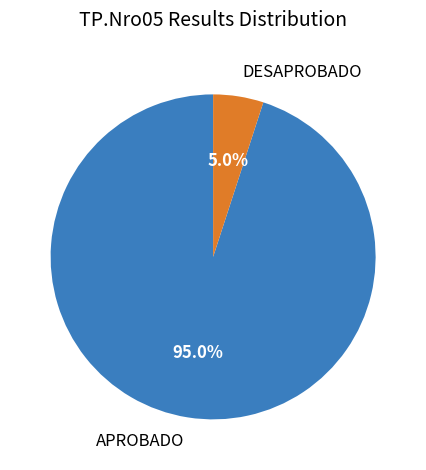

Which slice is the largest?

APROBADO